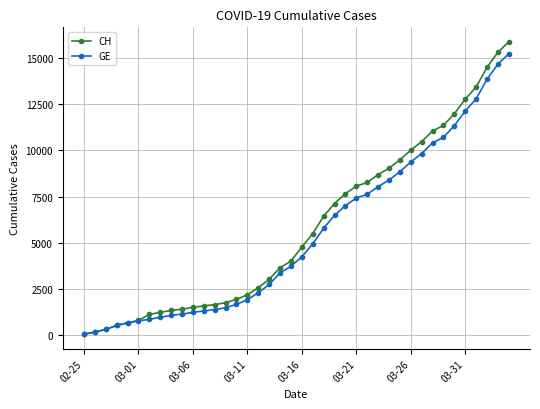

How many categories are shown in the chart?

40